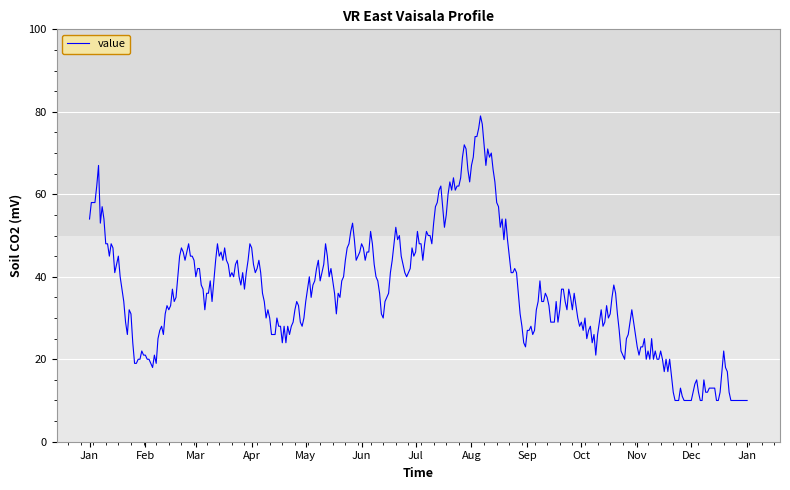

What is the greatest value displayed?

79